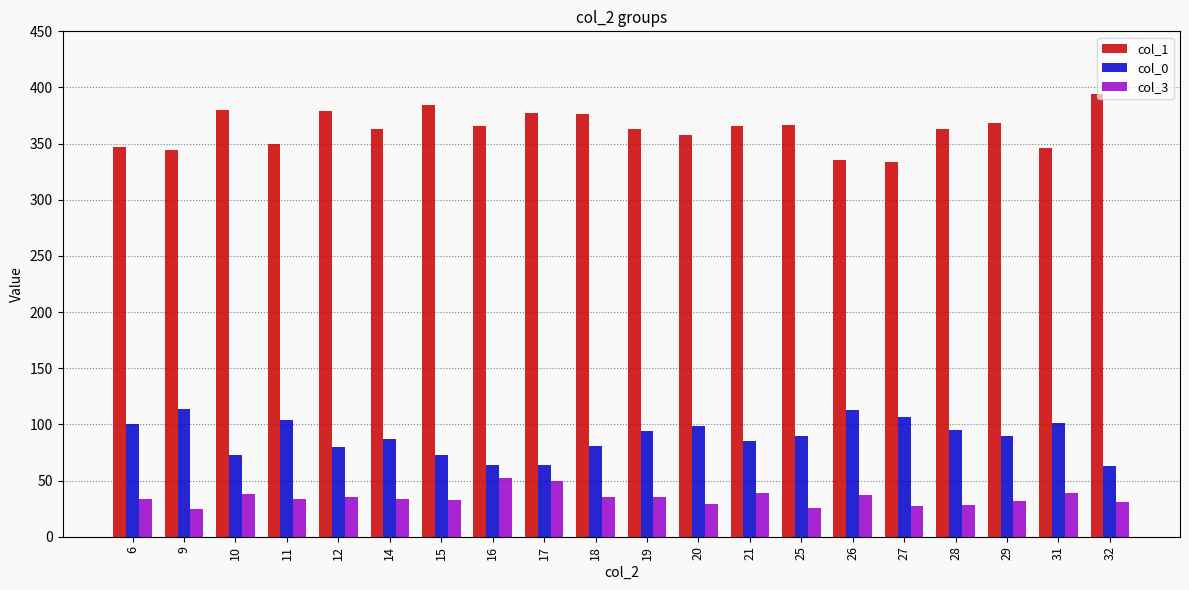

What is the average value of the col_3 series?

35